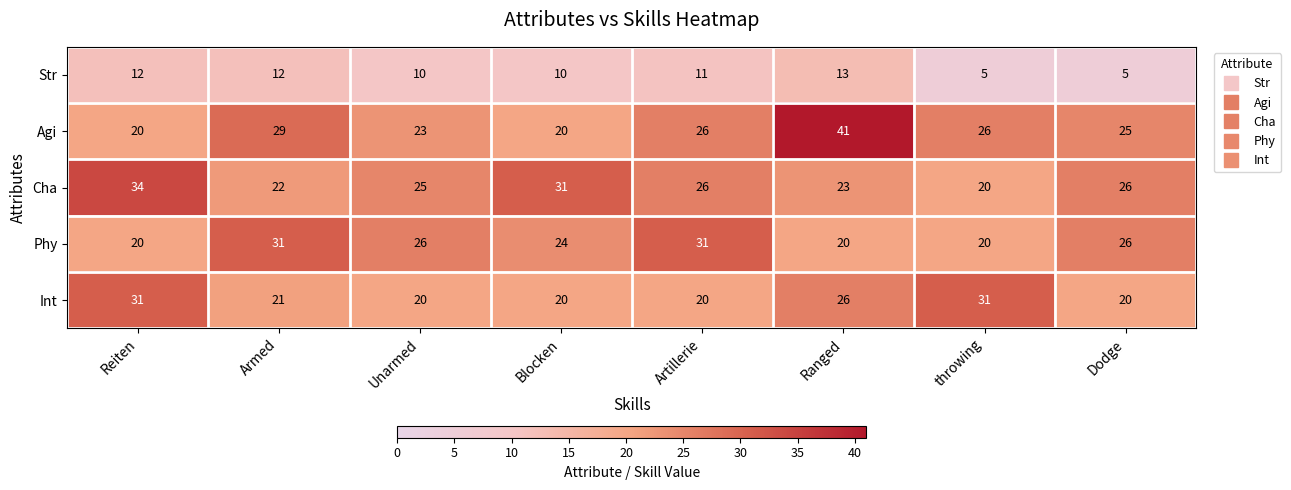

Where does the Str series first go above 11?

Reiten